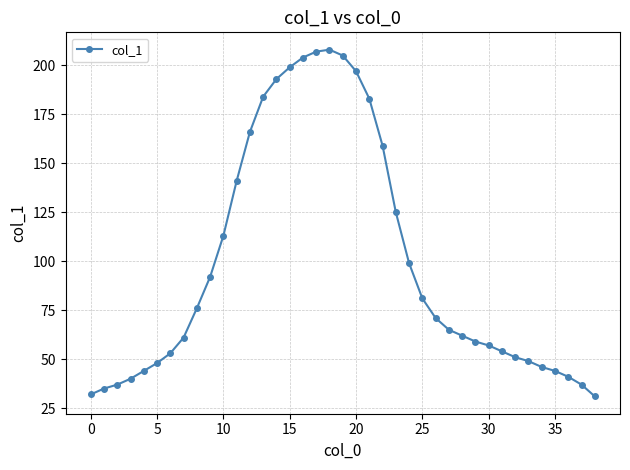

True or false: there are more than 0 points higher than both neighbors.

True